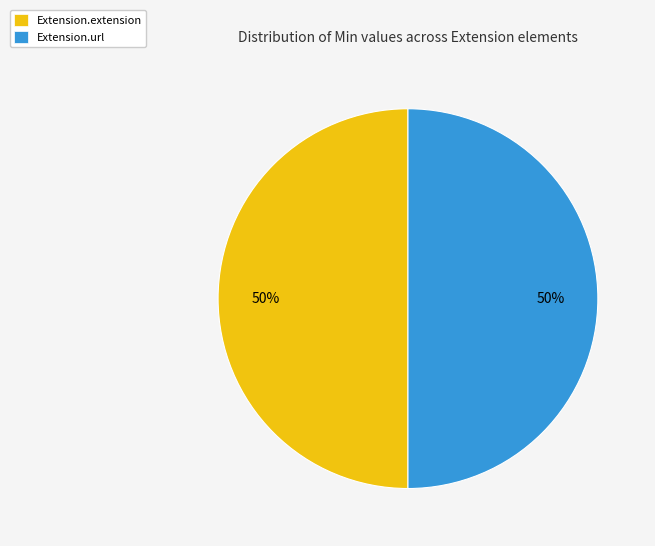

To the nearest percent, what is the average slice percentage?

50%